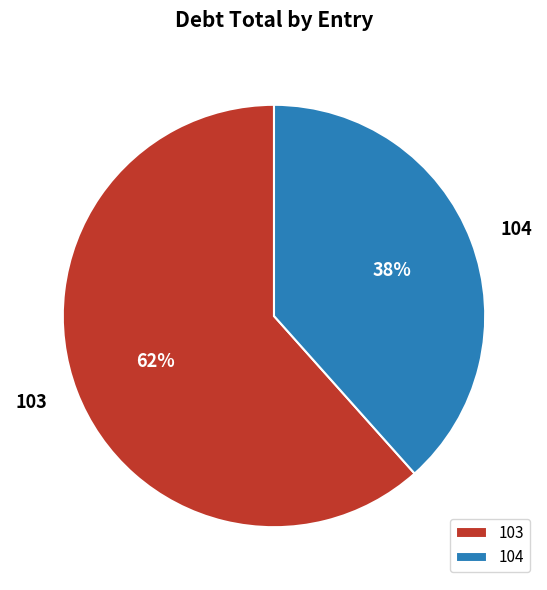

Rank the categories by value from lowest to highest.

104, 103